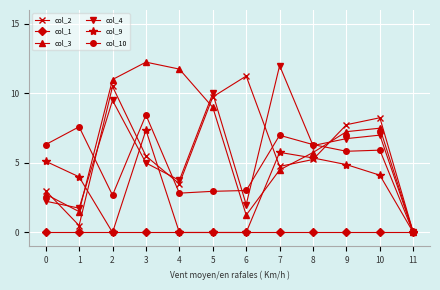

What is the difference between the highest and lowest values at 8?

6.3